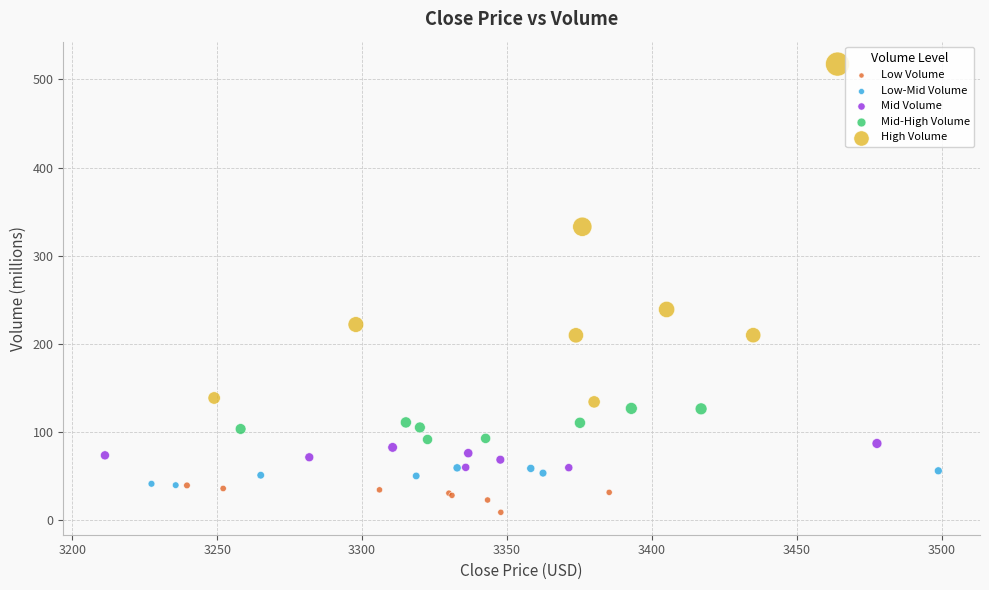

Which series contains the lowest Y value?

Low Volume